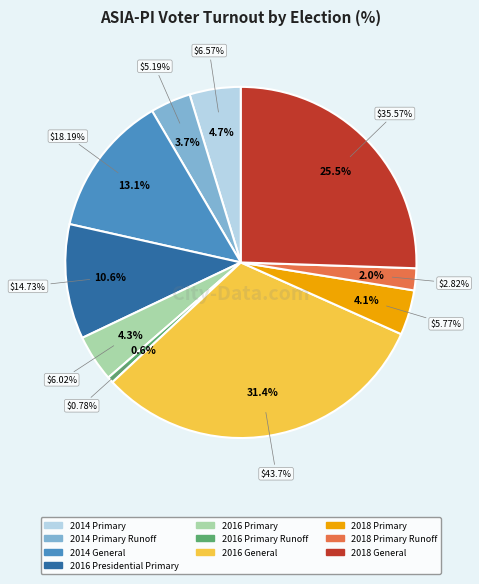

Is it true that 2014 General is 13% of the pie?

True